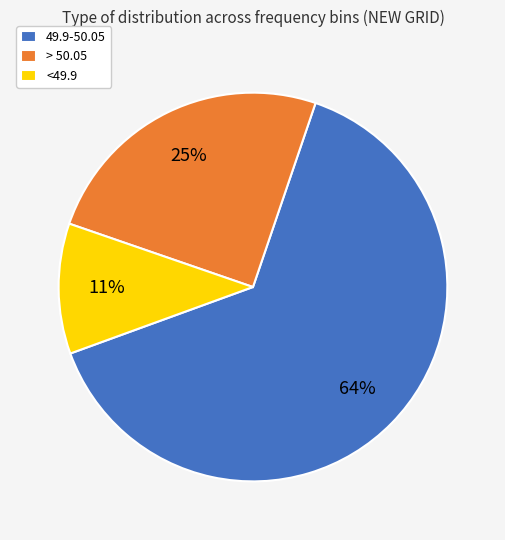

Is it true that > 50.05 is 25% of the pie?

True